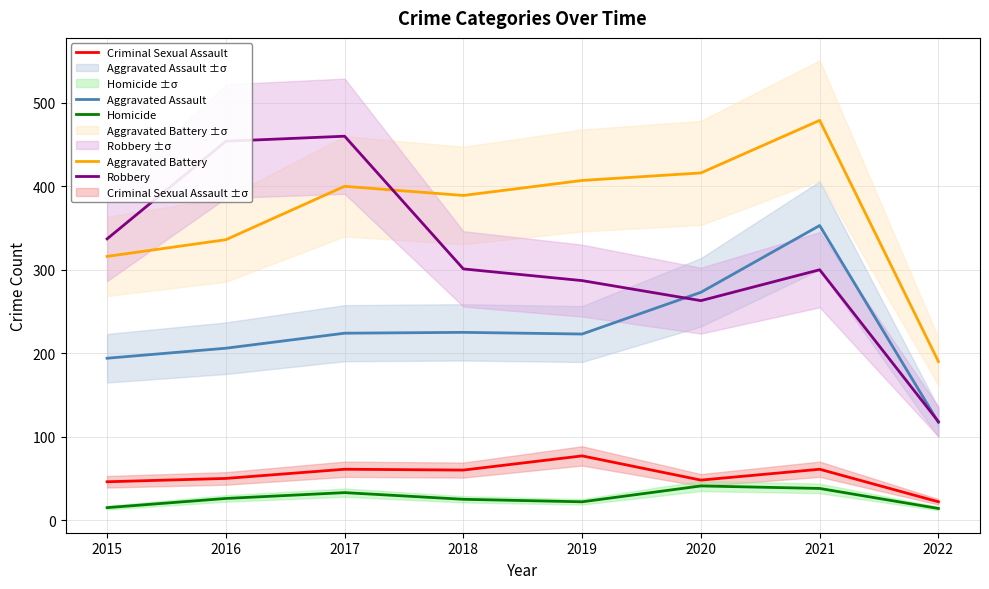

Reading right to left, extract all data points from this chart.

Aggravated Assault: 117	353	273	223	225	224	206	194
Aggravated Battery: 190	479	416	407	389	400	336	316
Criminal Sexual Assault: 22	61	48	77	60	61	50	46
Homicide: 14	38	41	22	25	33	26	15
Robbery: 118	300	263	287	301	460	454	337